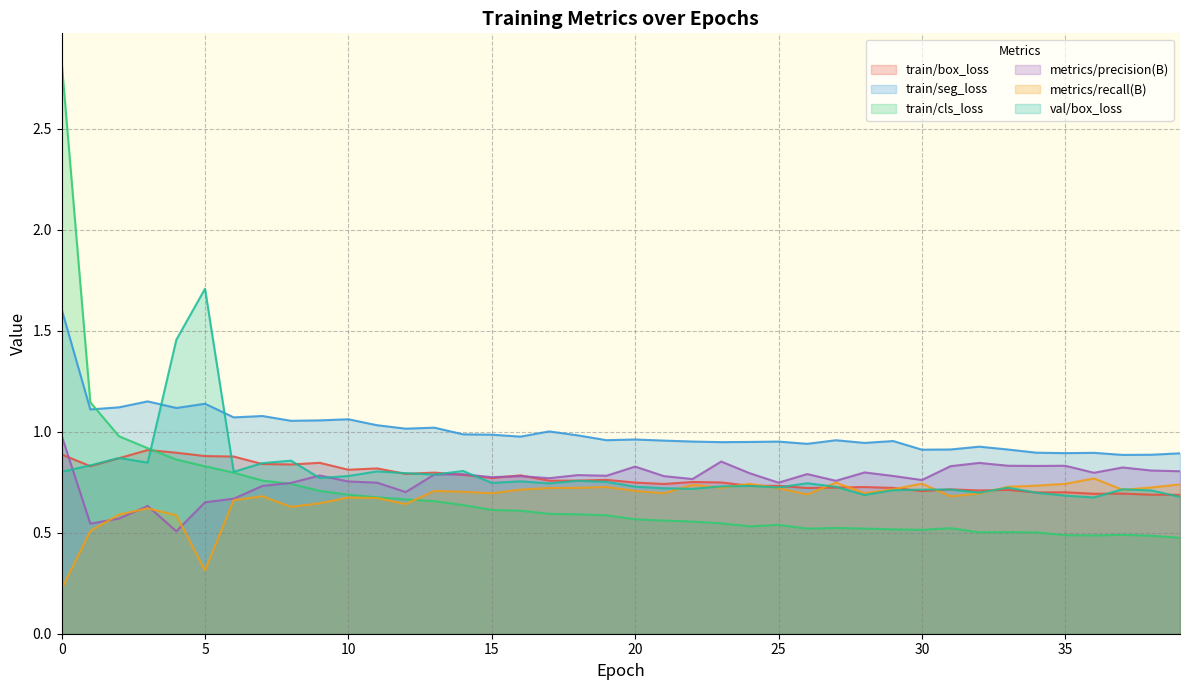

What is the greatest value displayed?

2.8